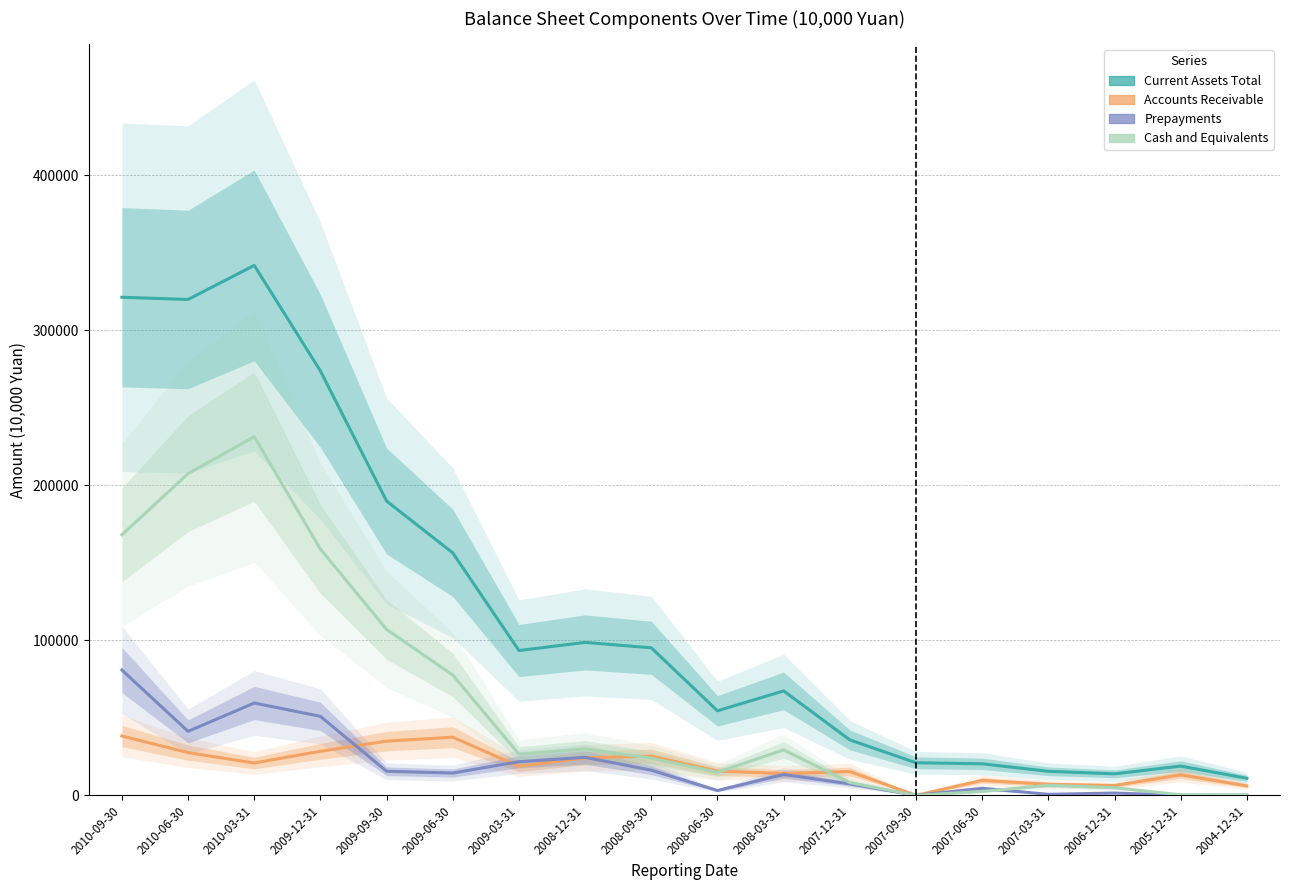

What is the label of the 7th point from the right?

2007-12-31